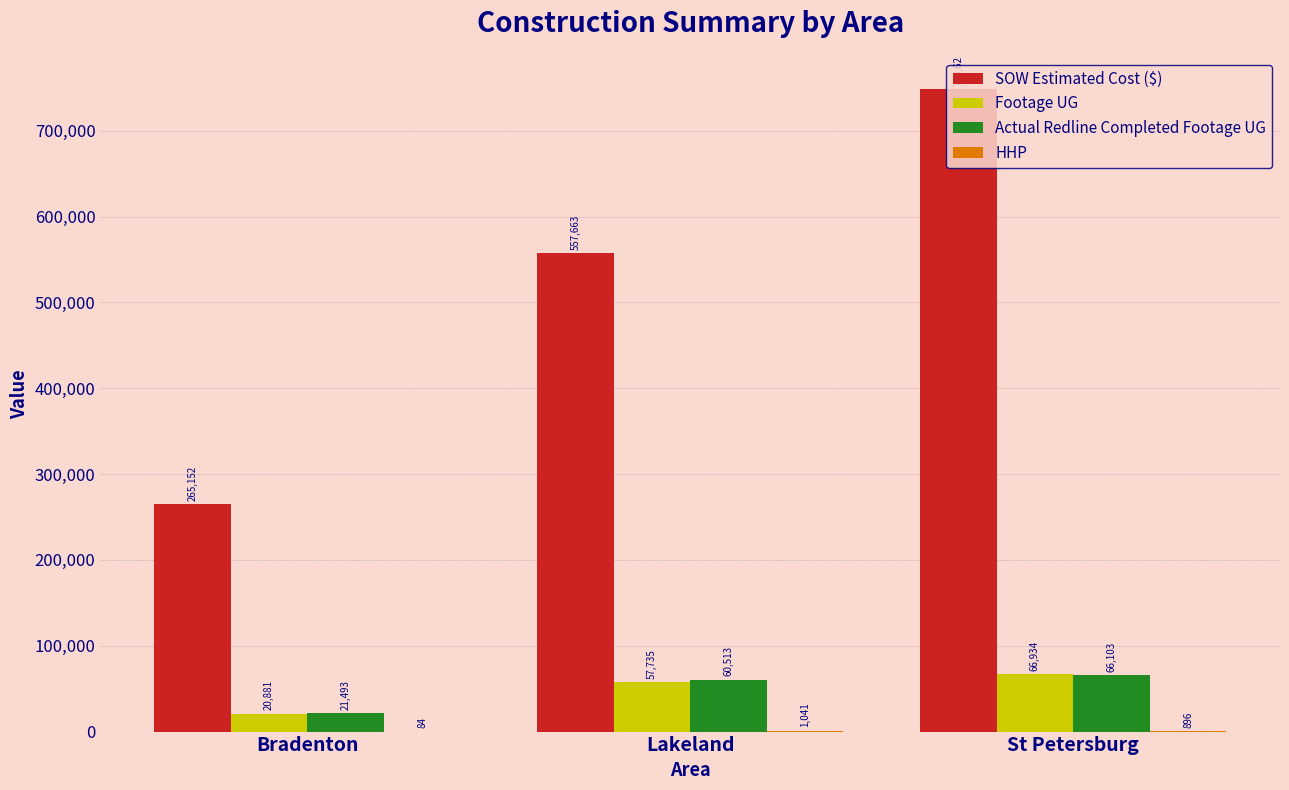

Which series has the largest total across all categories?

SOW Estimated Cost ($)